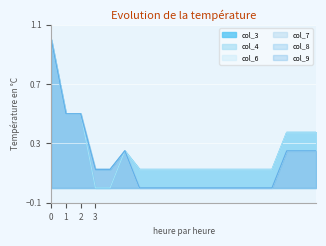

How many distinct data groups are displayed?

6